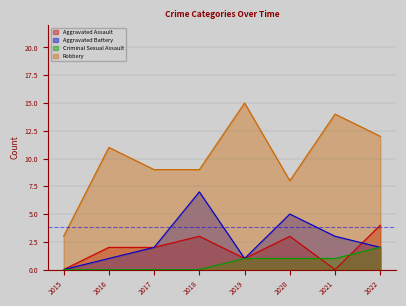

Reading right to left, transcribe all the data shown in this chart.

Aggravated Assault: 2022=4	2021=0	2020=3	2019=1	2018=3	2017=2	2016=2	2015=0
Aggravated Battery: 2022=2	2021=3	2020=5	2019=1	2018=7	2017=2	2016=1	2015=0
Criminal Sexual Assault: 2022=2	2021=1	2020=1	2019=1	2018=0	2017=0	2016=0	2015=0
Robbery: 2022=12	2021=14	2020=8	2019=15	2018=9	2017=9	2016=11	2015=3